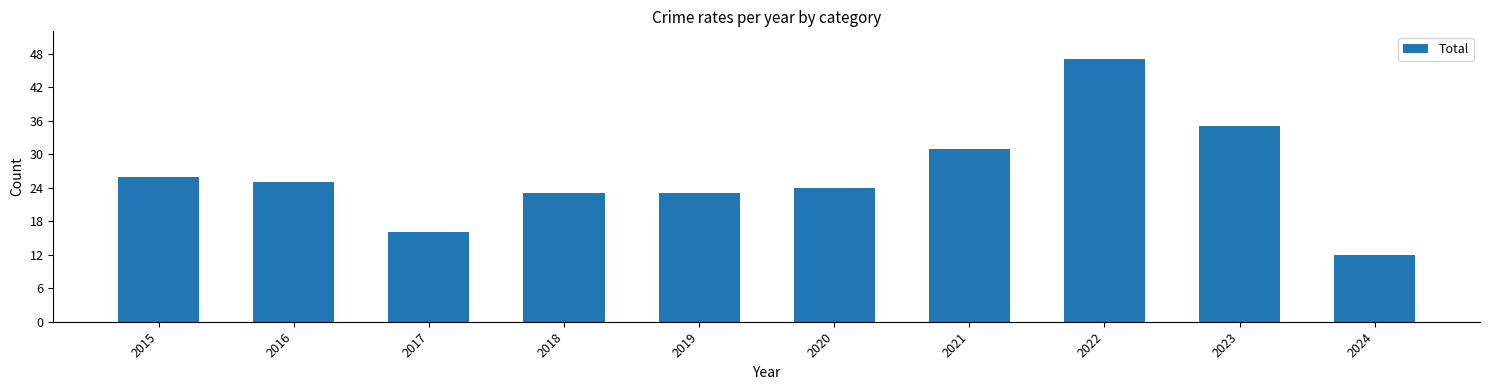

What is the value of the 10th bar from the left?

12